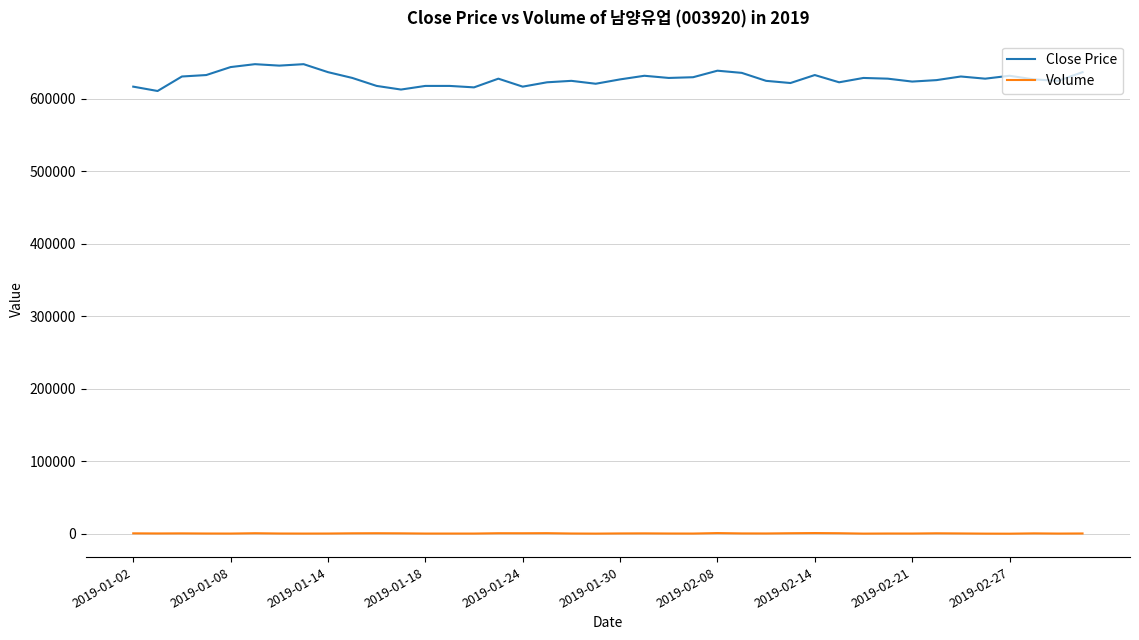

Rank the series by their average value, from highest to lowest.

Close Price, Volume